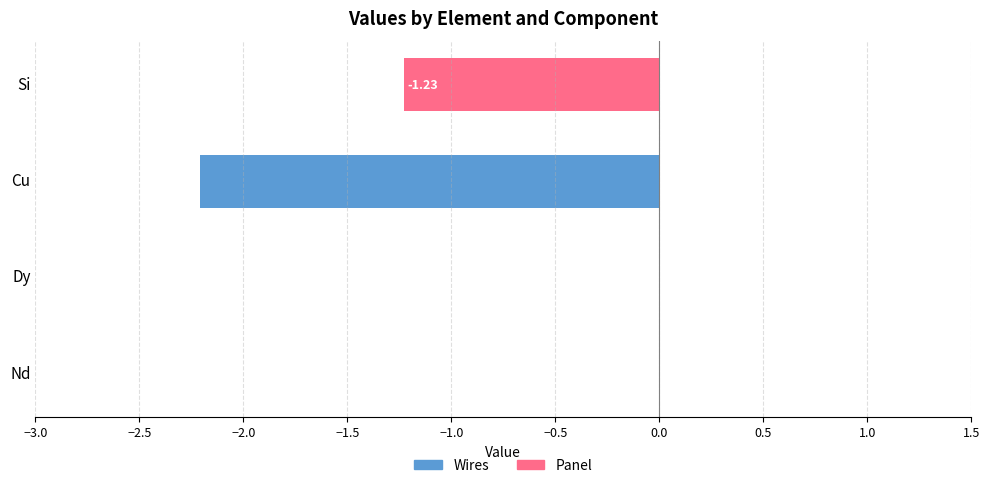

Which series has the widest spread of values?

Wires